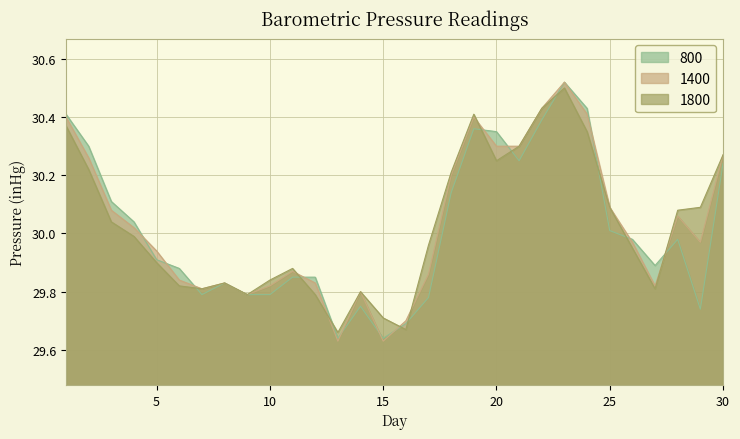

In 1800, how many points are lower than both neighbors (excluding endpoints)?

6